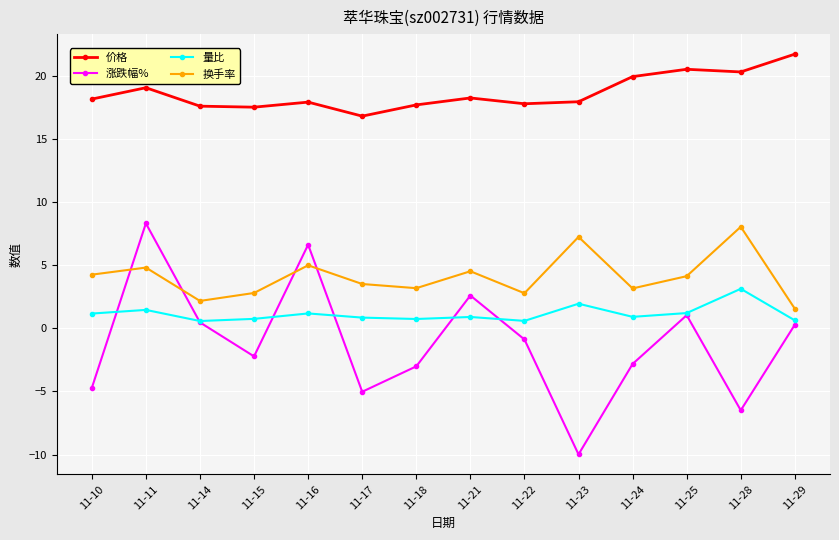

In 换手率, how many points are higher than both neighbors (excluding endpoints)?

5